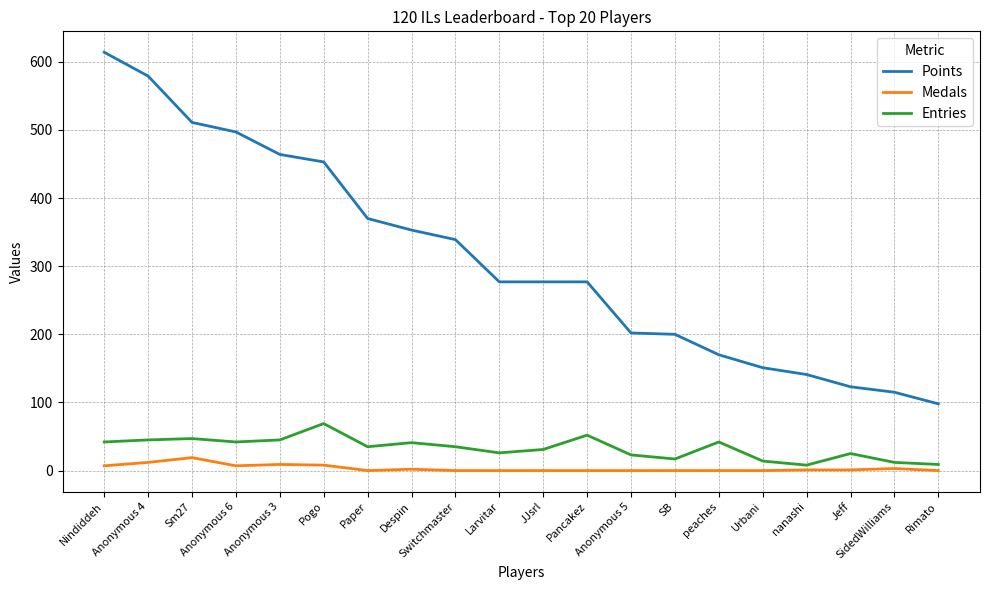

What is the spread (max minus min) of values at JJsrl?

277